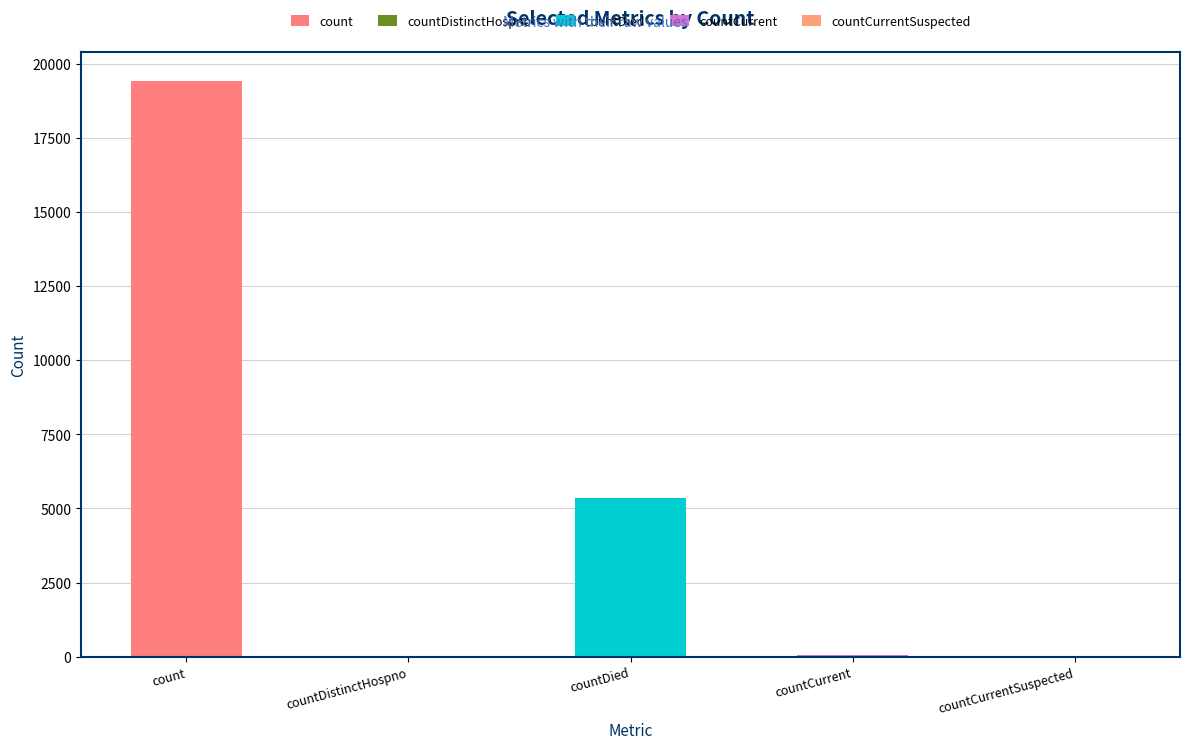

True or false: the data shows 3325 at countDied.

False